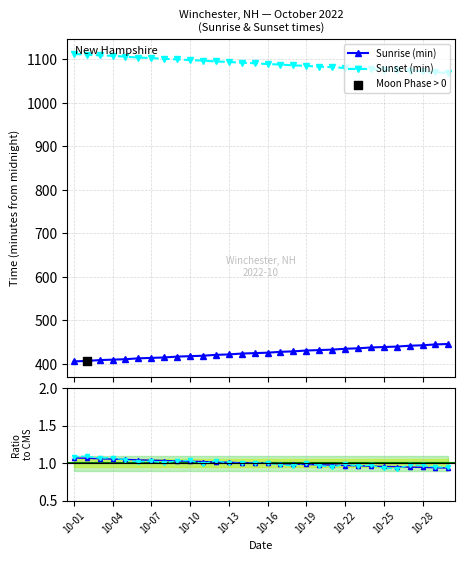

Is the value of Ratio 2 at 15 greater than the value of Sunrise (min) at 10-22?

No